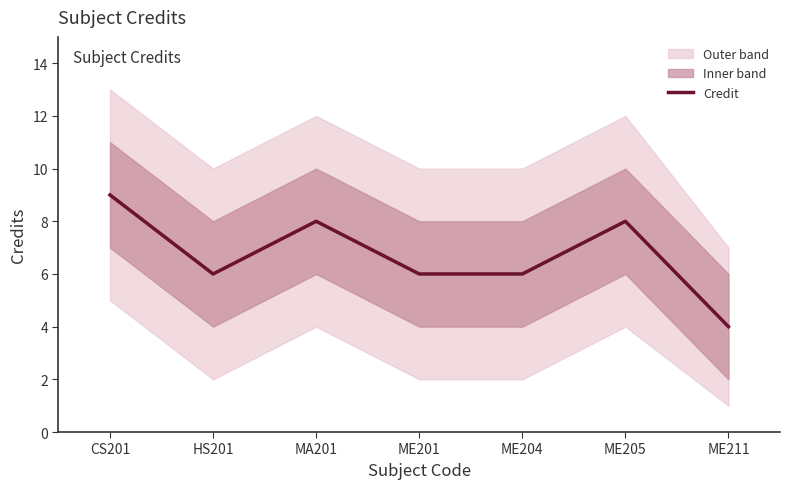

What is the difference between the values at HS201 and ME211?

2